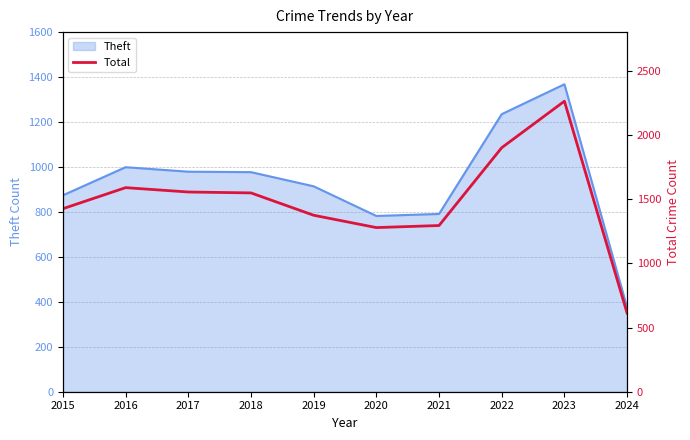

The value at 2020 is 1278. True or false?

True